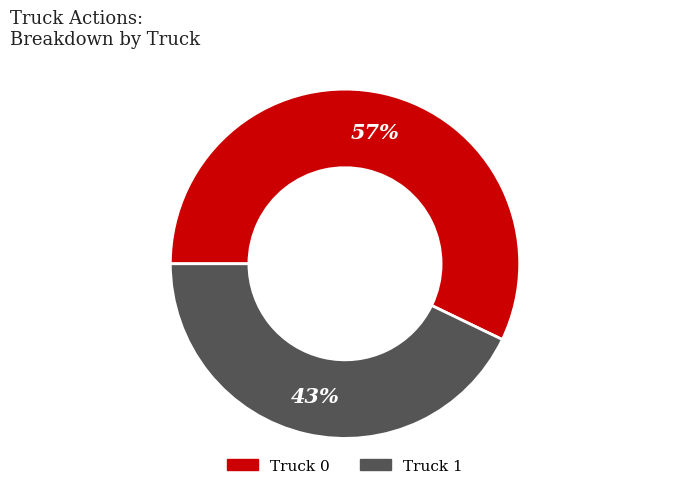

Which slice is the smallest?

Truck 1